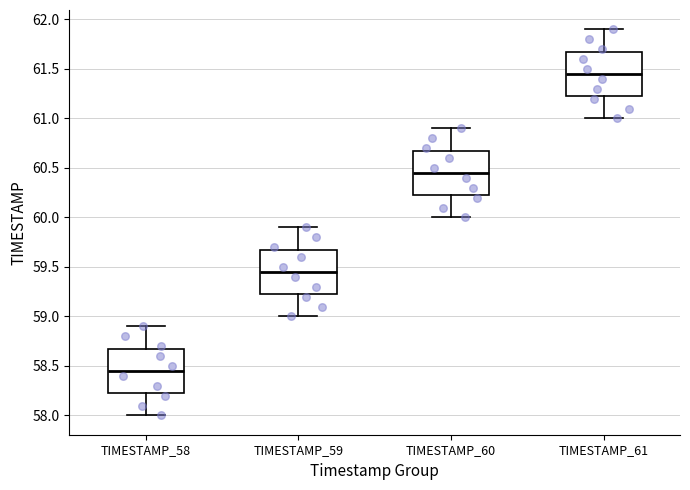

Reading left to right, read every box against the y-axis: the position of its median line, the range the box covers, and the ends of its whiskers. The values are not printed on the chart, so give them approximately, as read against the axis.

TIMESTAMP_58: median 58.45, box 58.25 to 58.70, whiskers 58.00 to 58.90
TIMESTAMP_59: median 59.45, box 59.25 to 59.70, whiskers 59.00 to 59.90
TIMESTAMP_60: median 60.45, box 60.25 to 60.70, whiskers 60.00 to 60.90
TIMESTAMP_61: median 61.45, box 61.25 to 61.70, whiskers 61.00 to 61.90